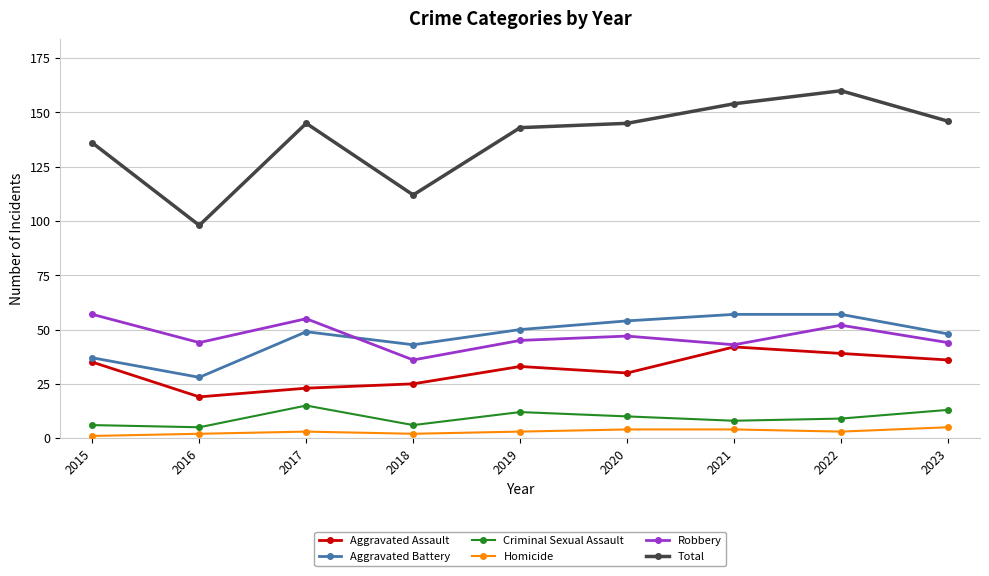

What is the difference between the Total values at 2021 and 2015?

18